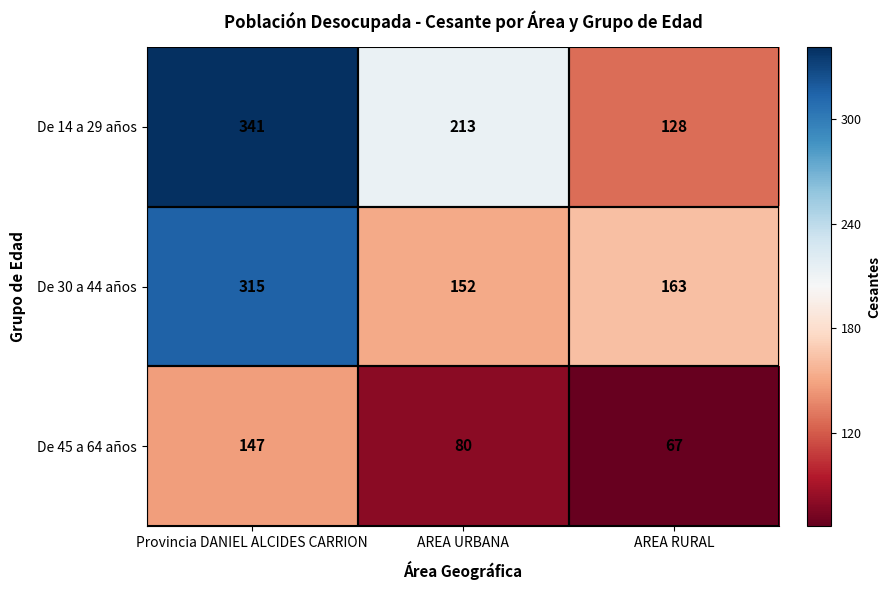

The value of De 14 a 29 años at AREA URBANA is 373. True or false?

False